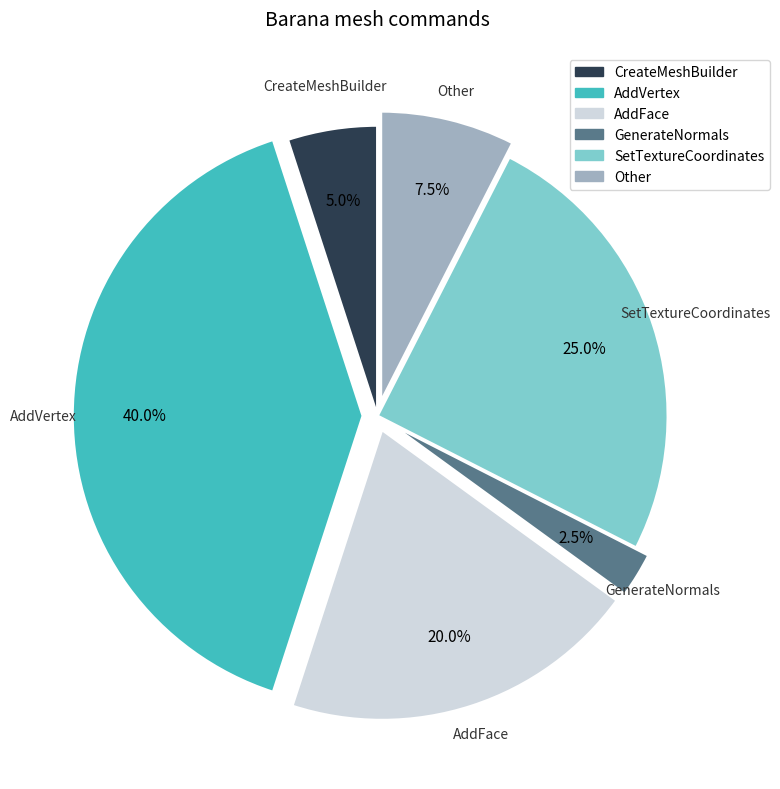

How many slices are in this pie chart?

6